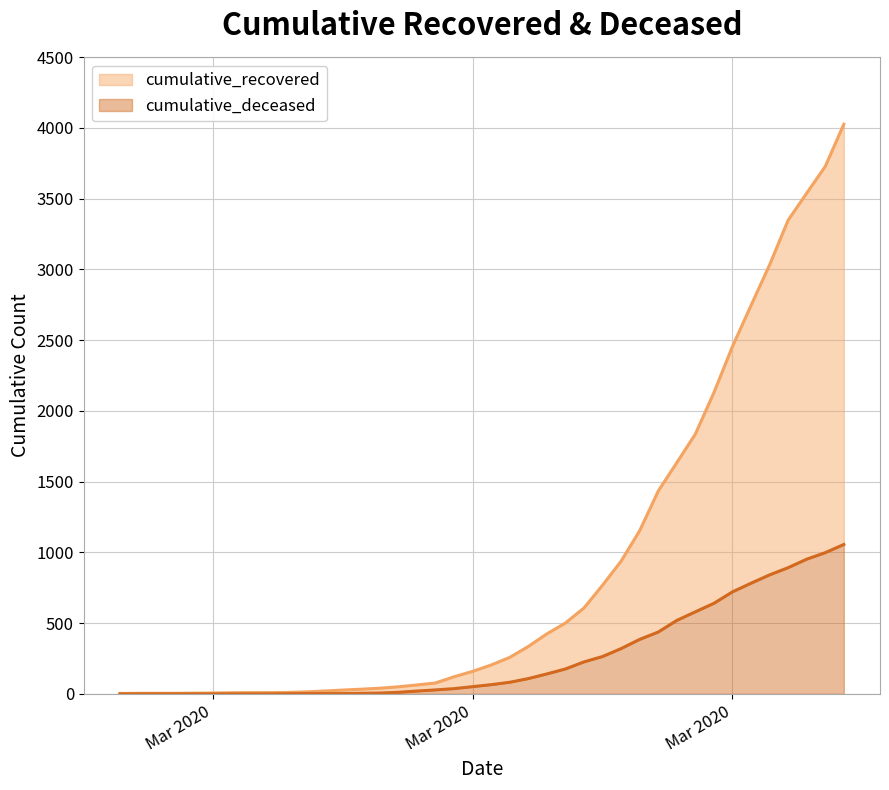

Which series has the widest spread of values?

cumulative_recovered